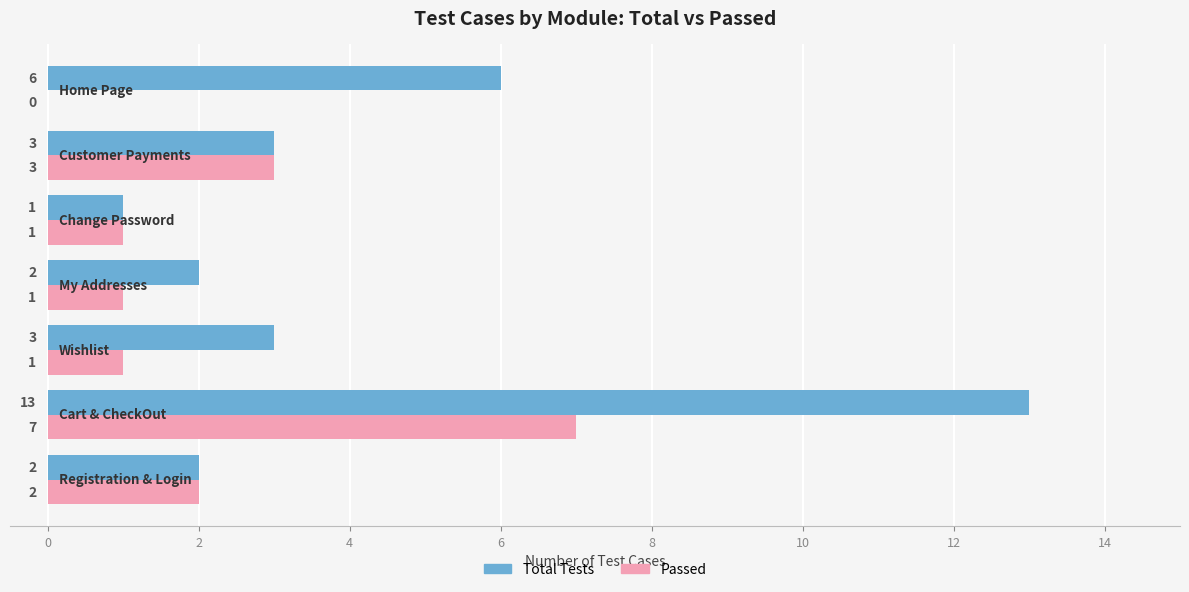

What is the maximum value for Passed?

7